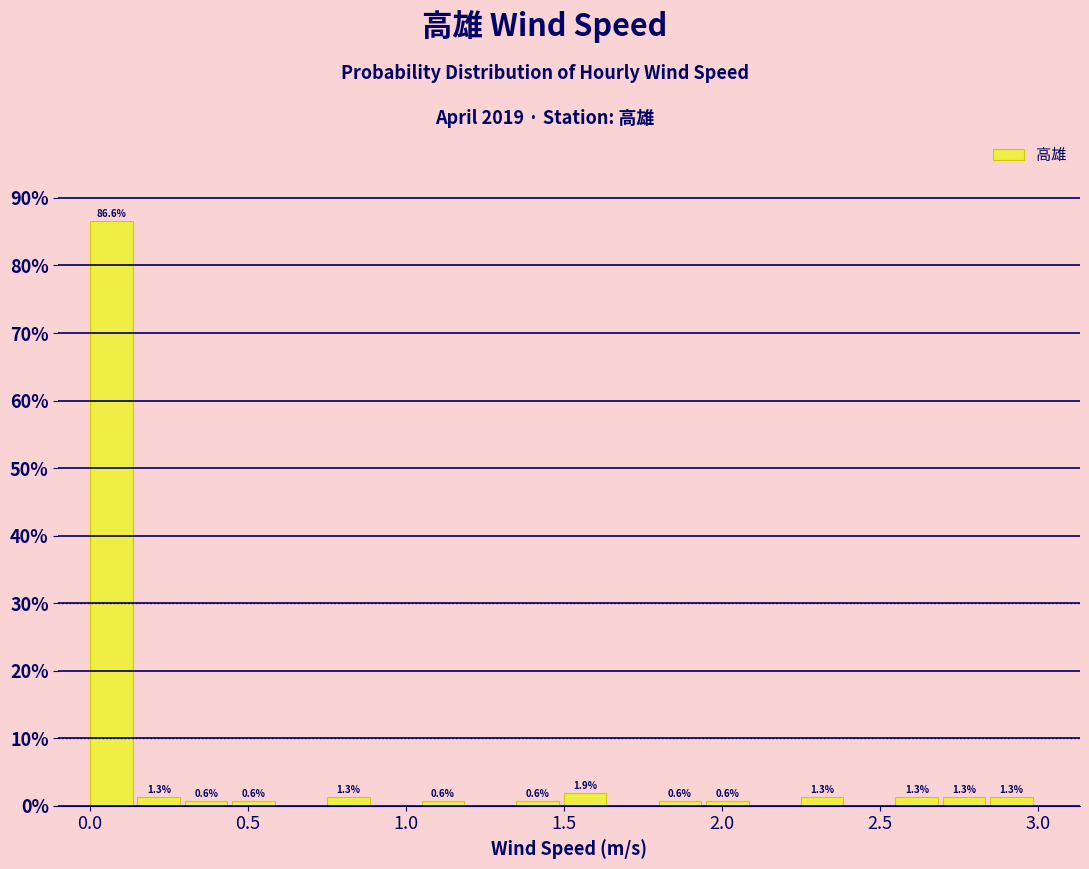

Read against the x-axis, roughly where is the centre of the tallest bar?

0.05